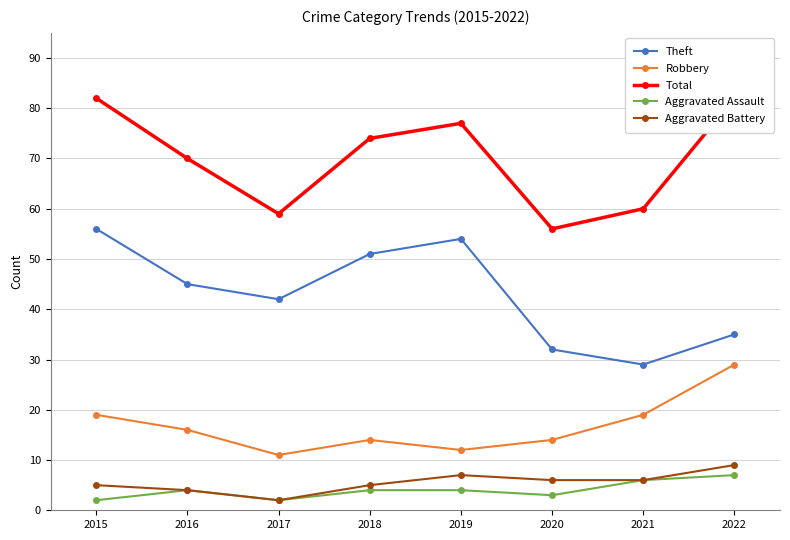

At 2016, list the series in order from smallest to largest.

Aggravated Assault, Aggravated Battery, Robbery, Theft, Total